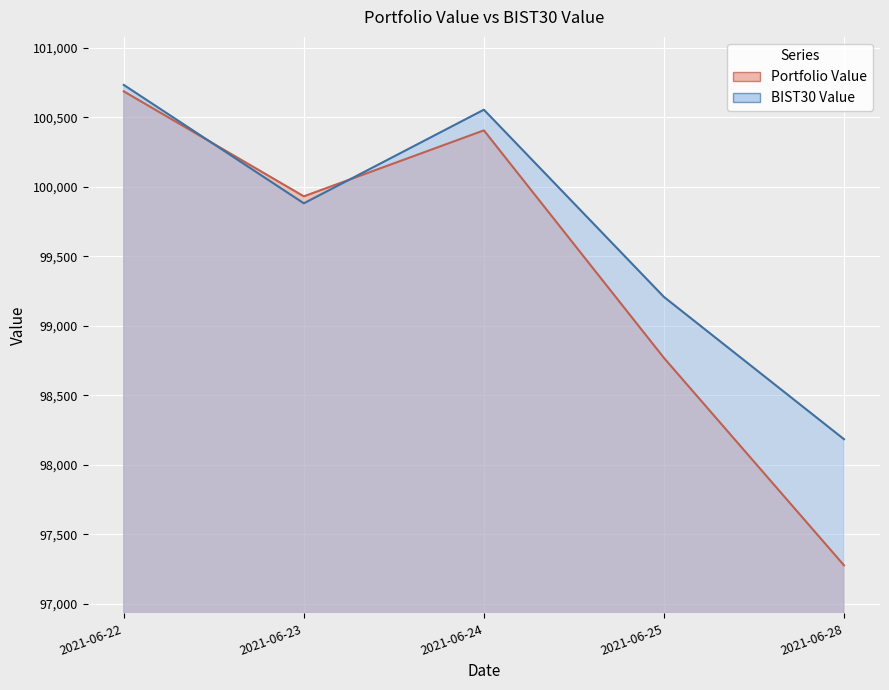

What is the highest value of the BIST30 Value series?

100733.1